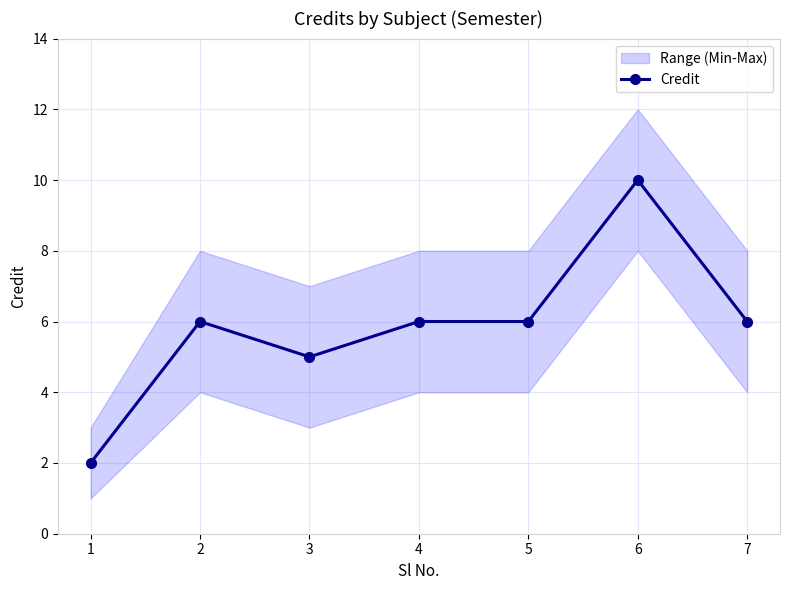

What is the difference between the maximum and minimum values?

8